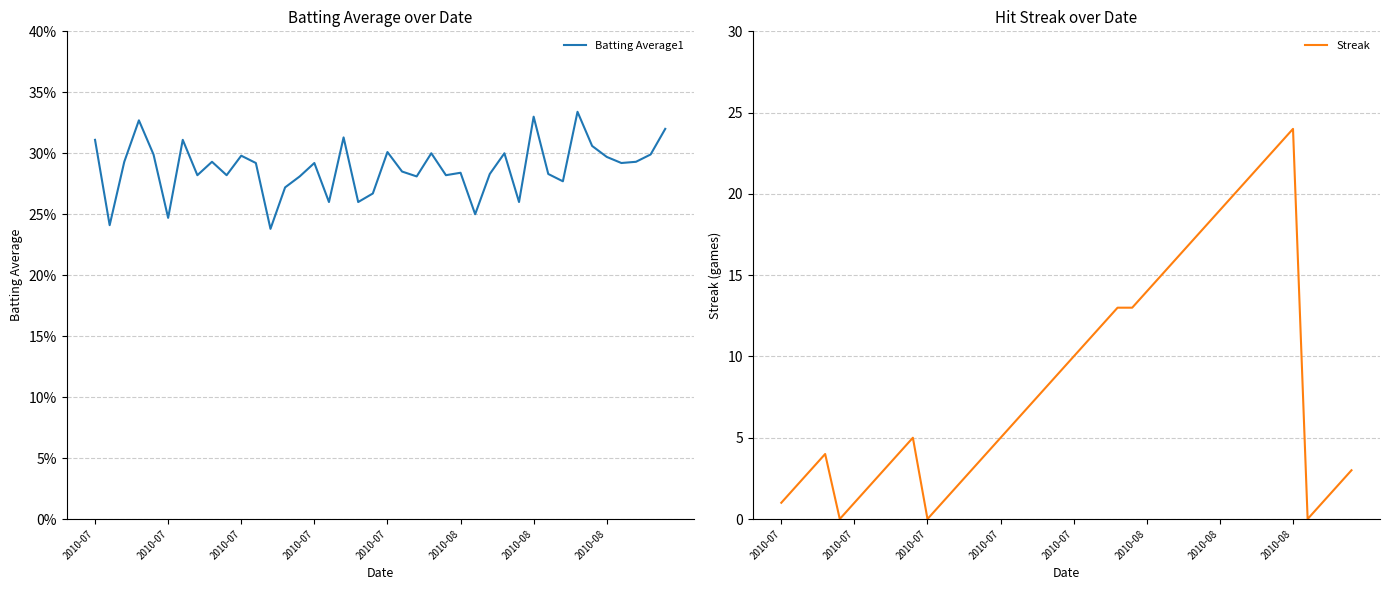

Where is the first local maximum for Batting Average1?

2010-07